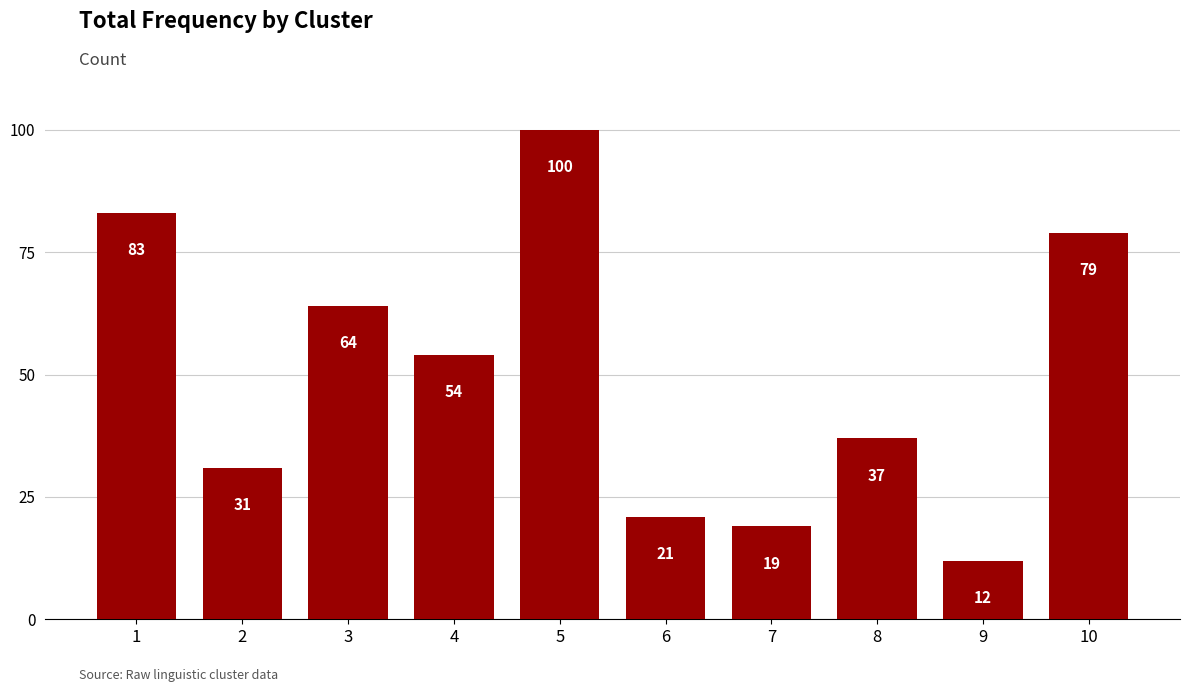

How many categories are shown in the chart?

10